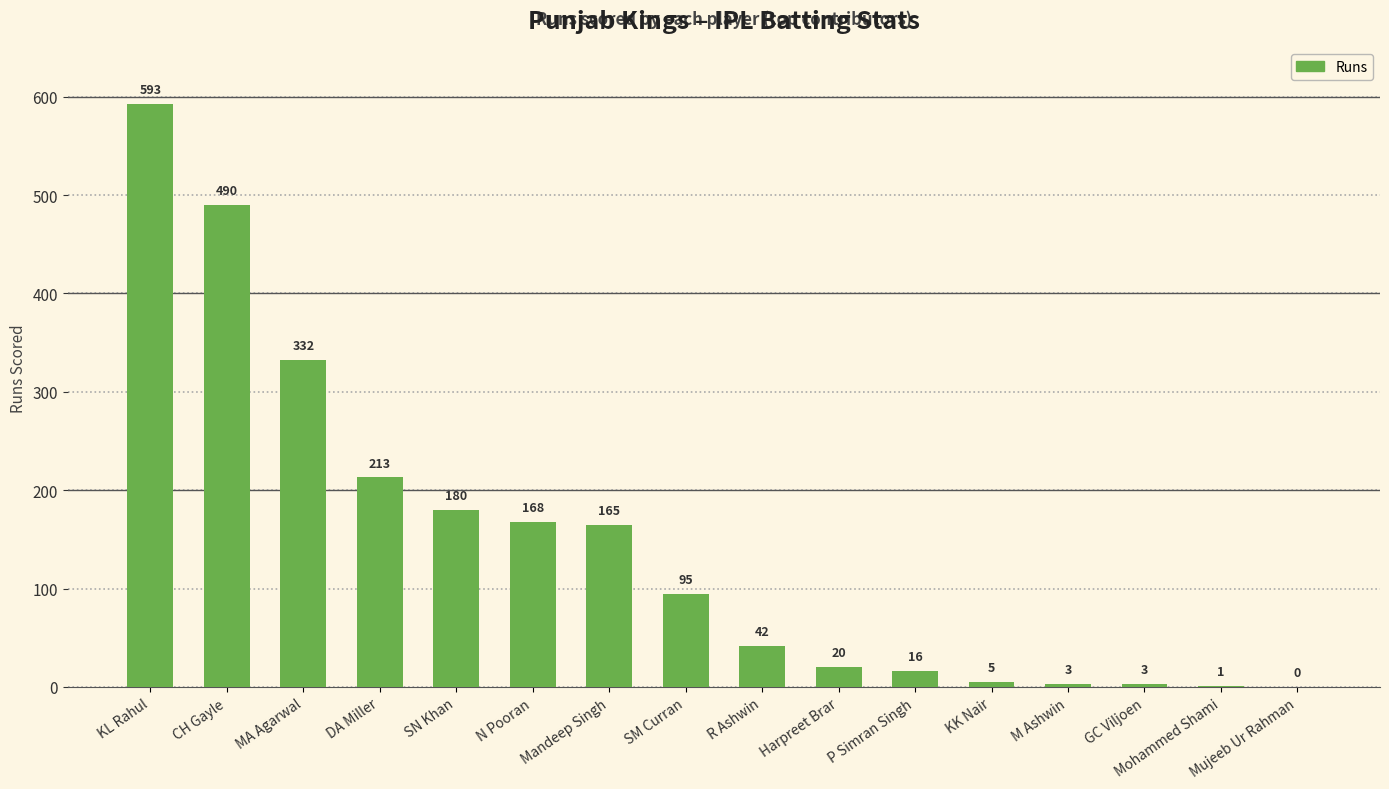

Is it true that the value at R Ashwin is 42?

True